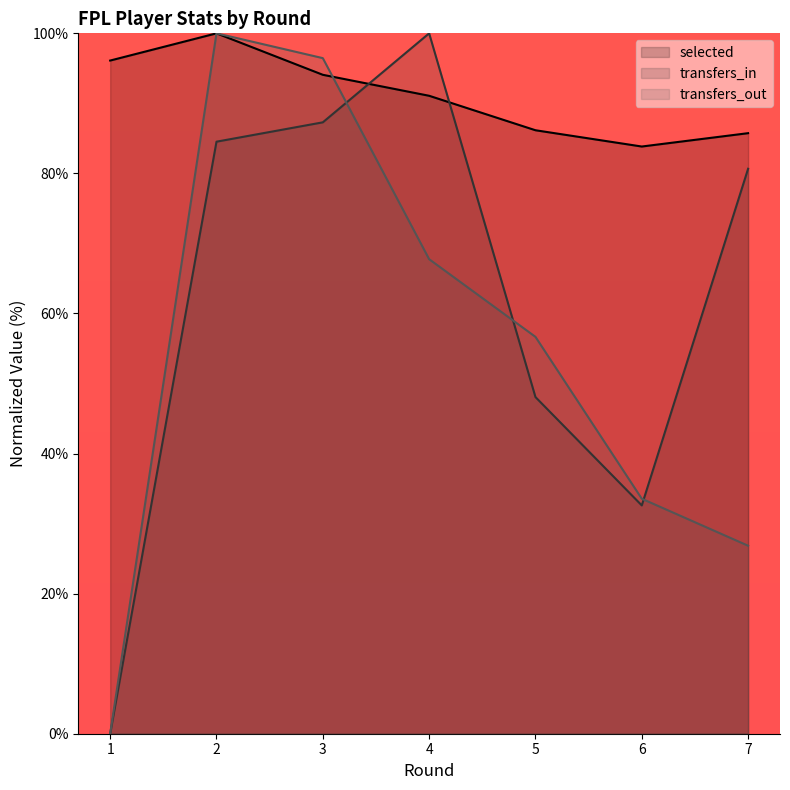

Where does the selected series first go above 91?

1